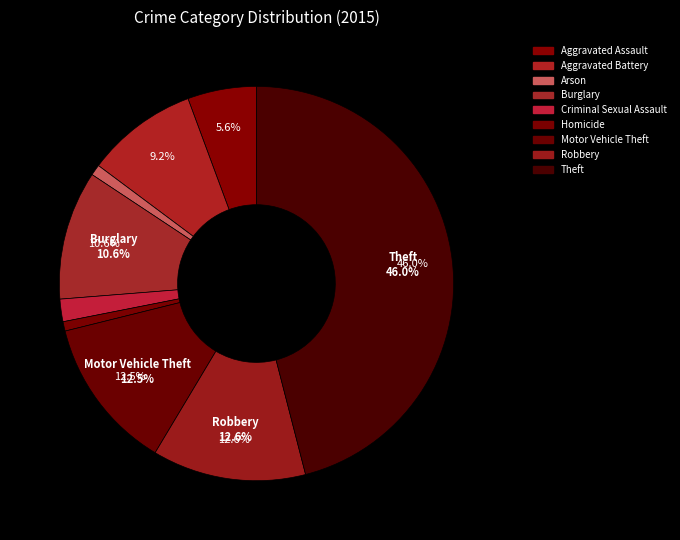

The Criminal Sexual Assault slice represents 2% of the pie. True or false?

True